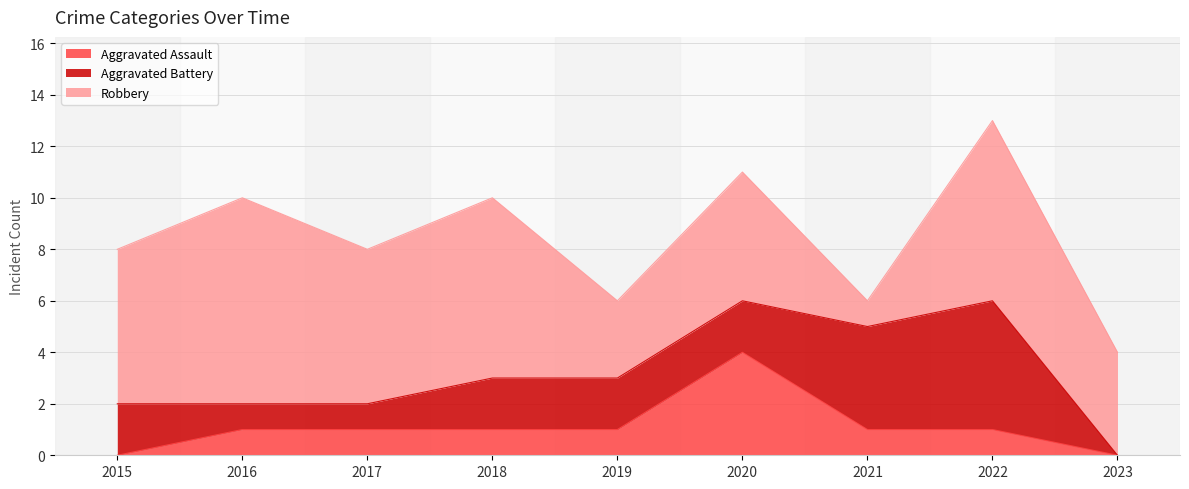

What is the total value across all series at 2023?

4